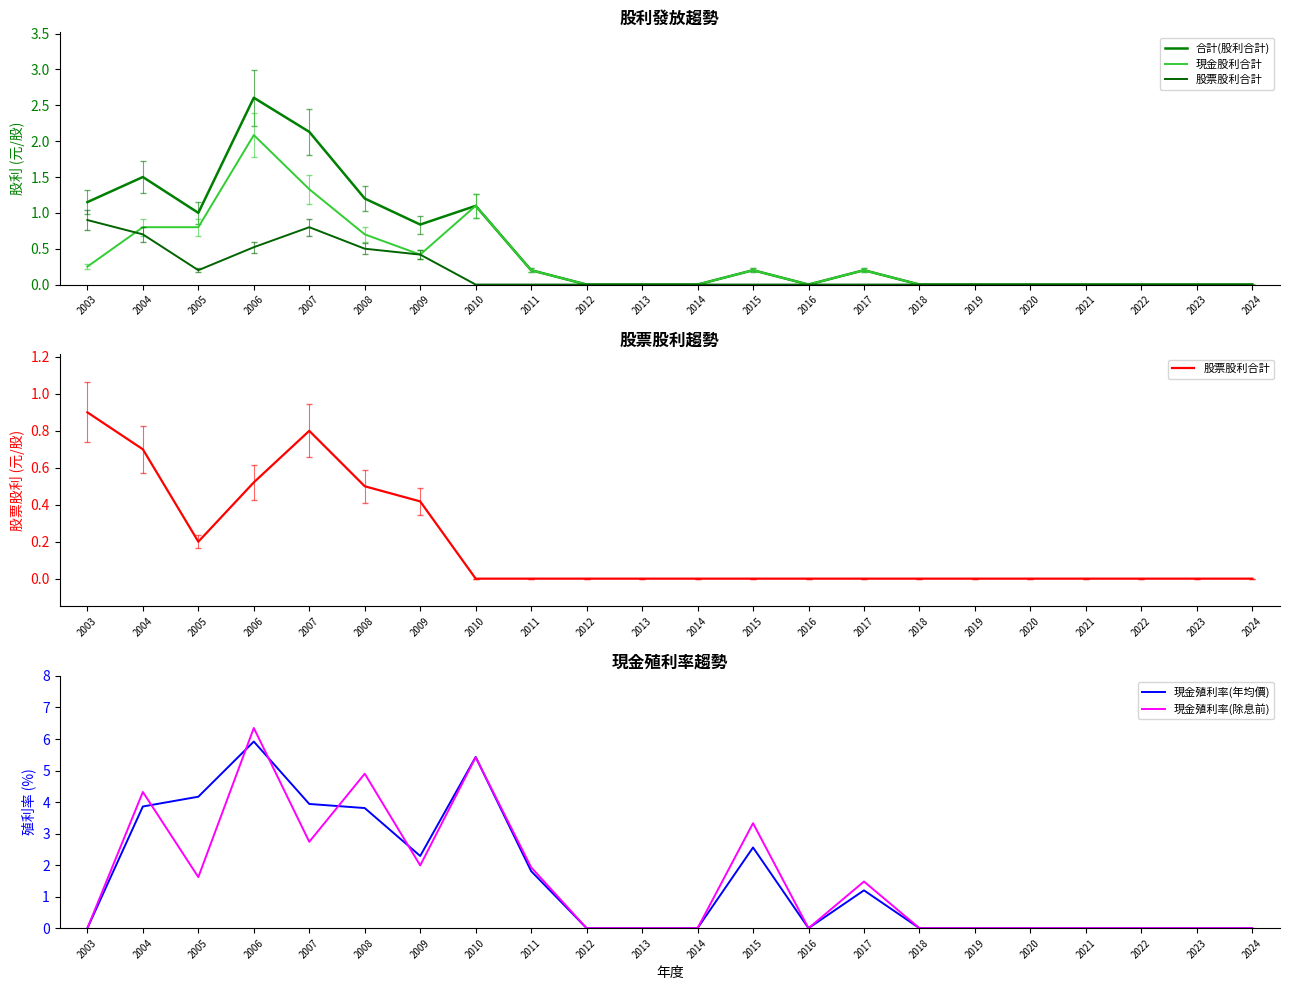

In 現金殖利率(除息前), how many points are higher than both neighbors (excluding endpoints)?

6